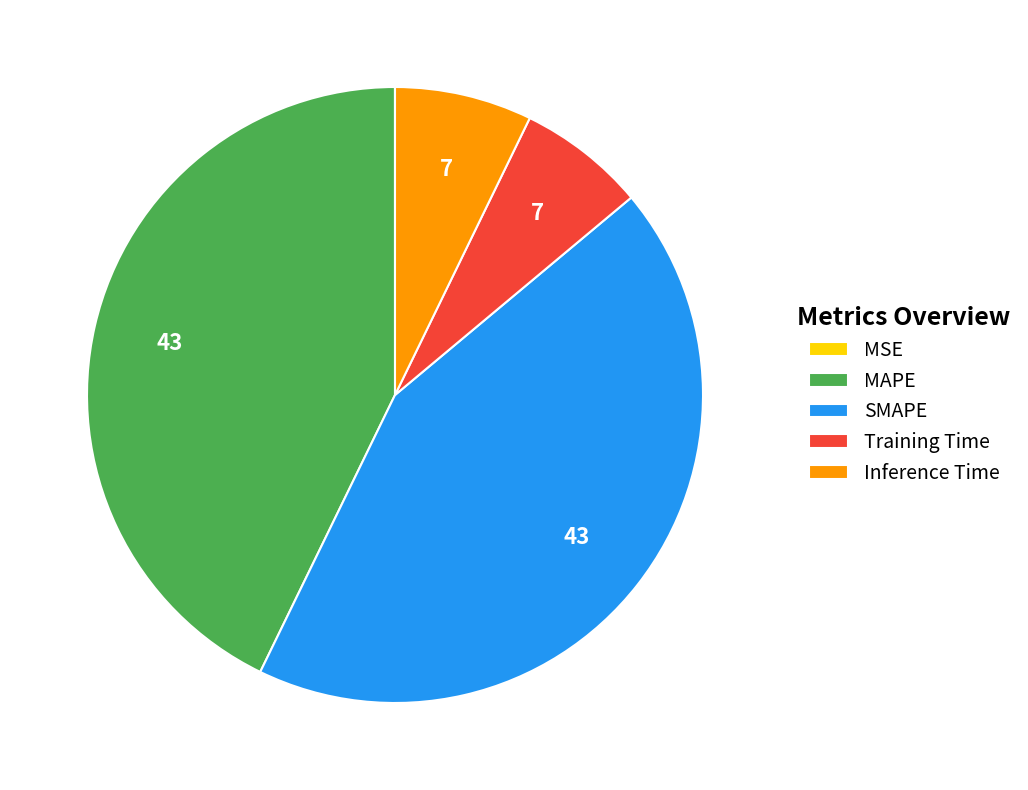

Does MAPE account for over 50% of the chart?

No